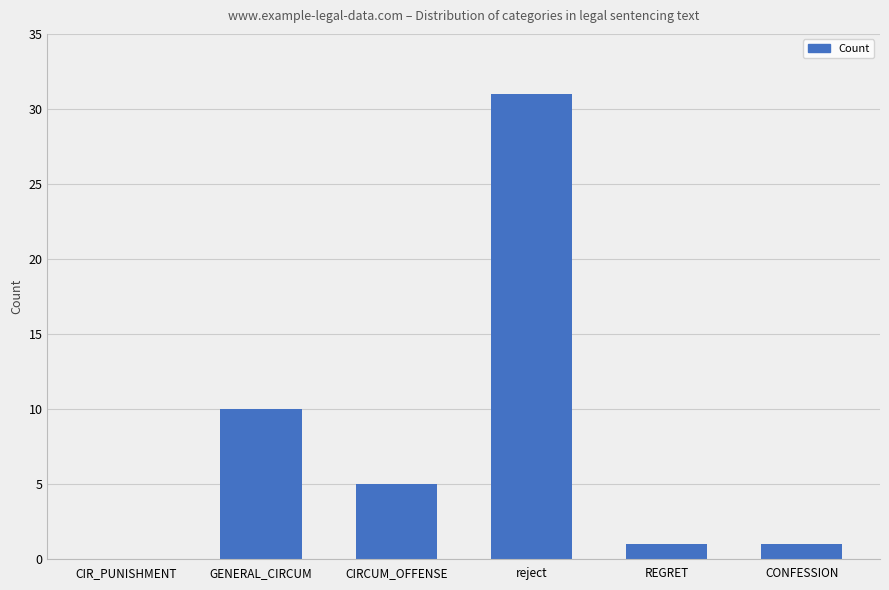

Which label corresponds to the largest value in the chart?

reject